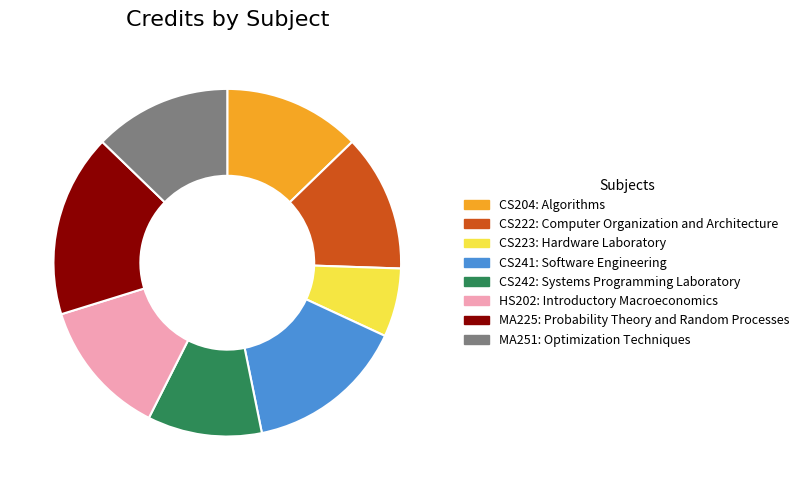

Between HS202 and MA225, which is larger?

MA225